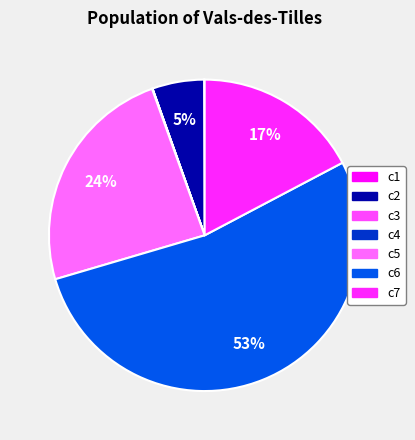

Which has a higher value, c1 or c4?

c1